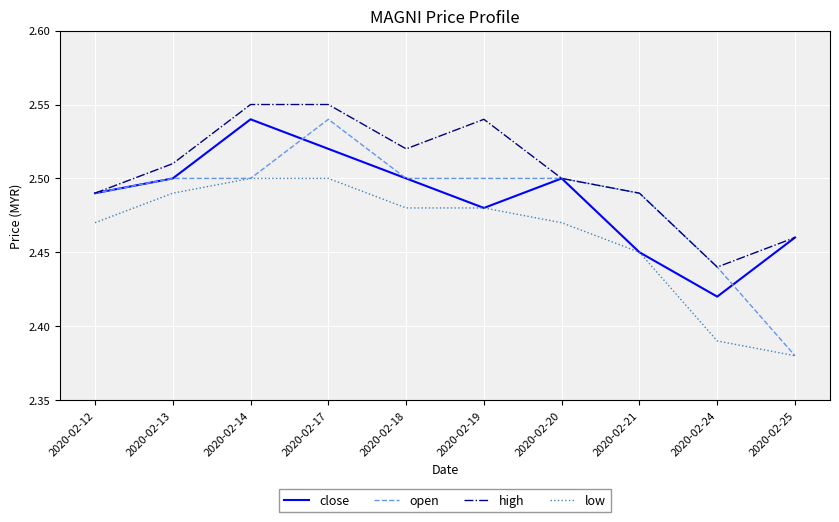

Where is close nearest to the value 2?

2020-02-24